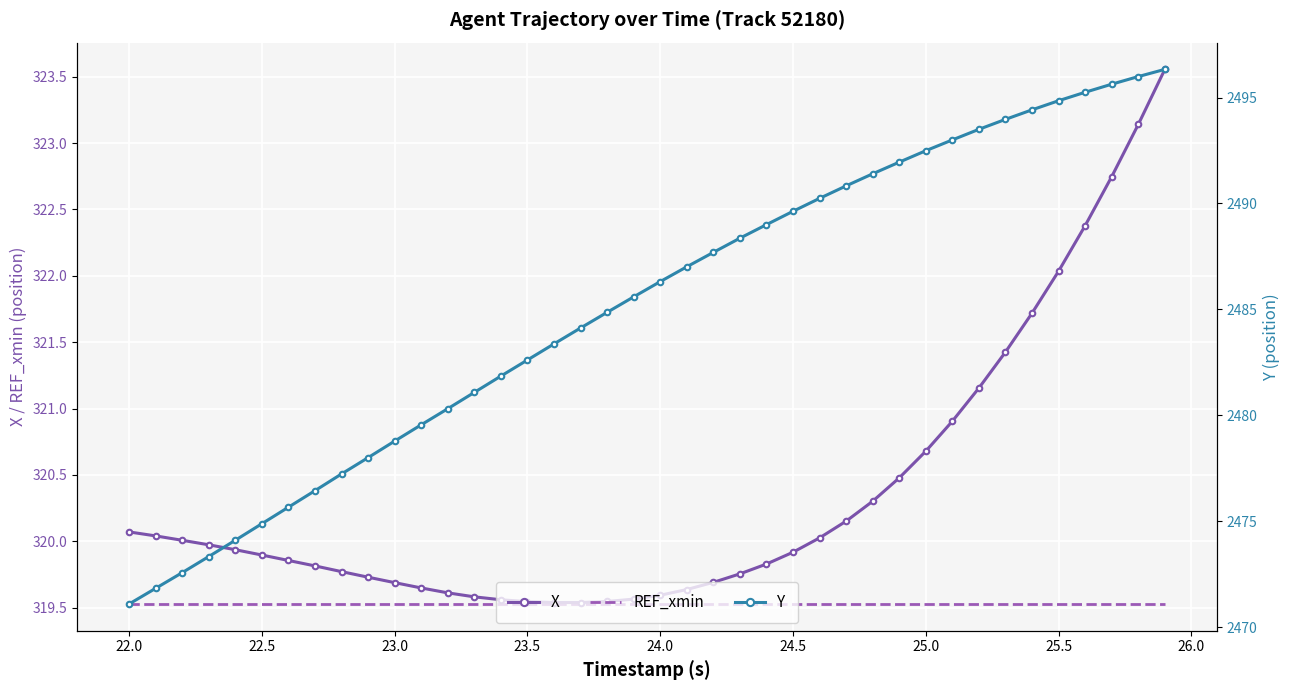

What is the average value of the Y series?

2485.1